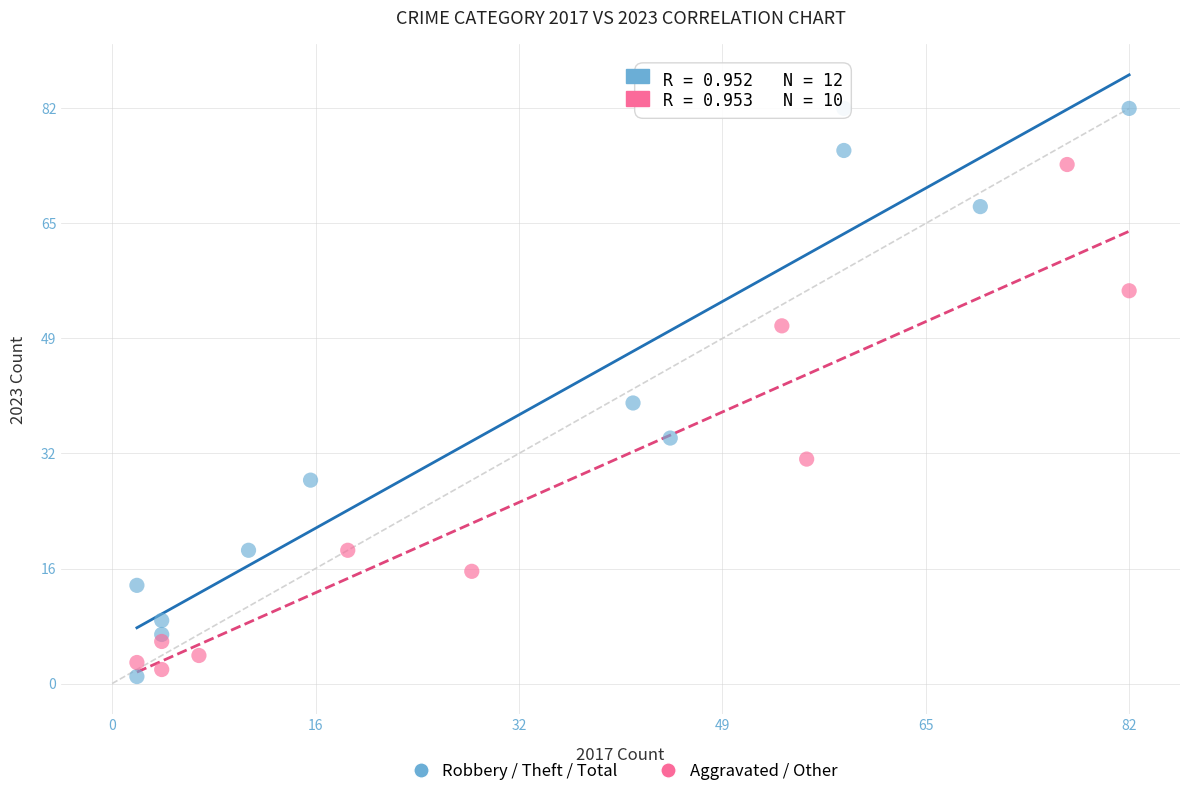

What are all the series names shown in the legend?

Robbery / Theft / Total, Aggravated / Other